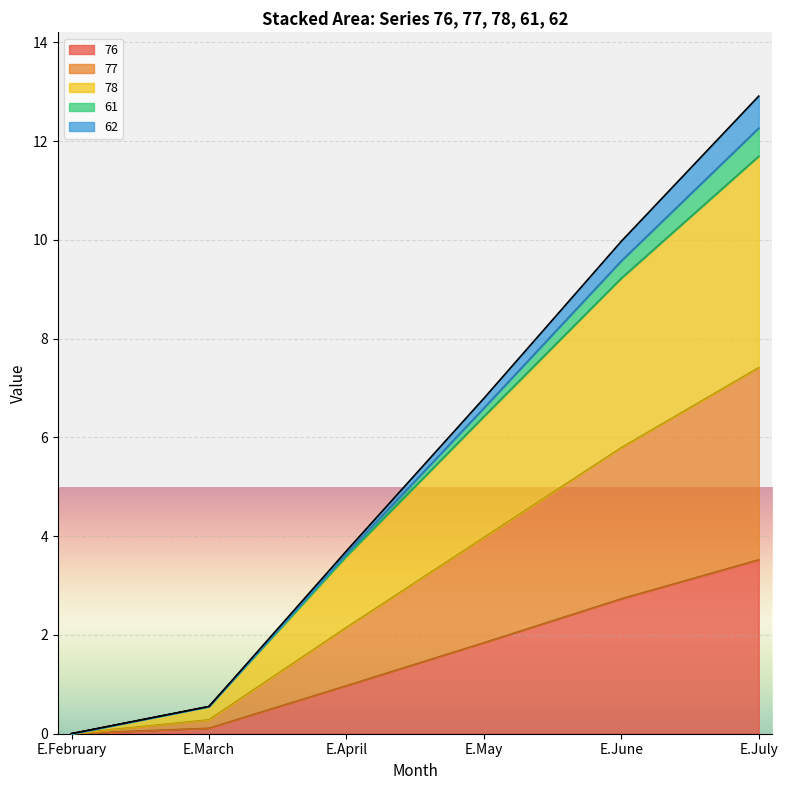

How many lines are shown in the chart?

5